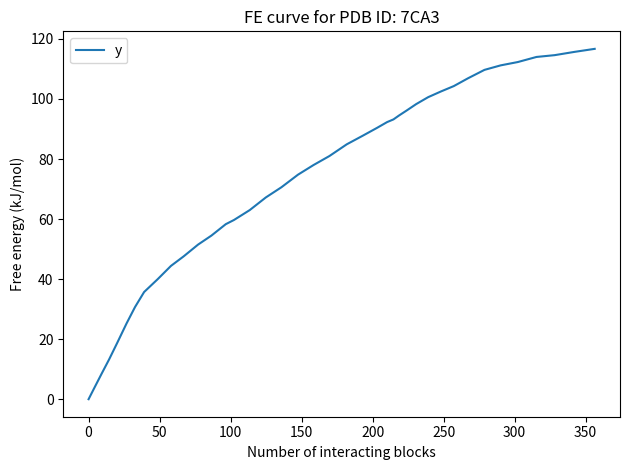

What is the difference between the maximum and minimum values?

116.7